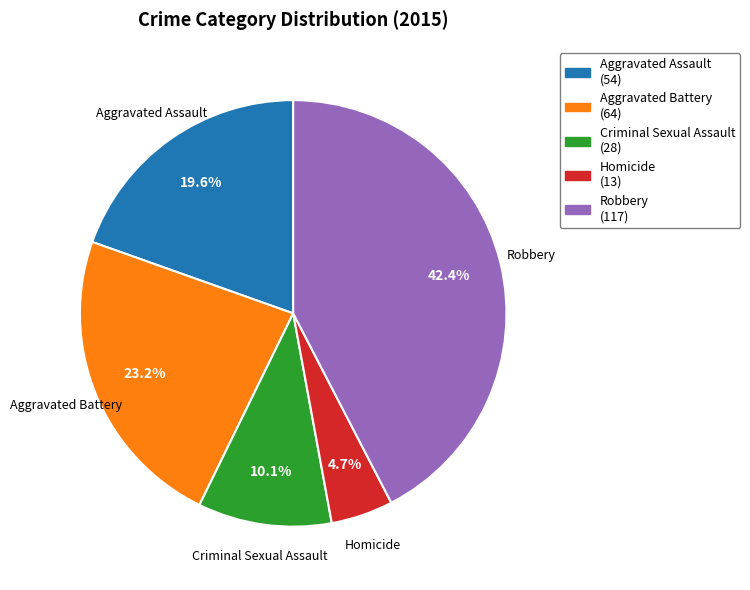

To the nearest percent, what portion does Homicide represent?

5%